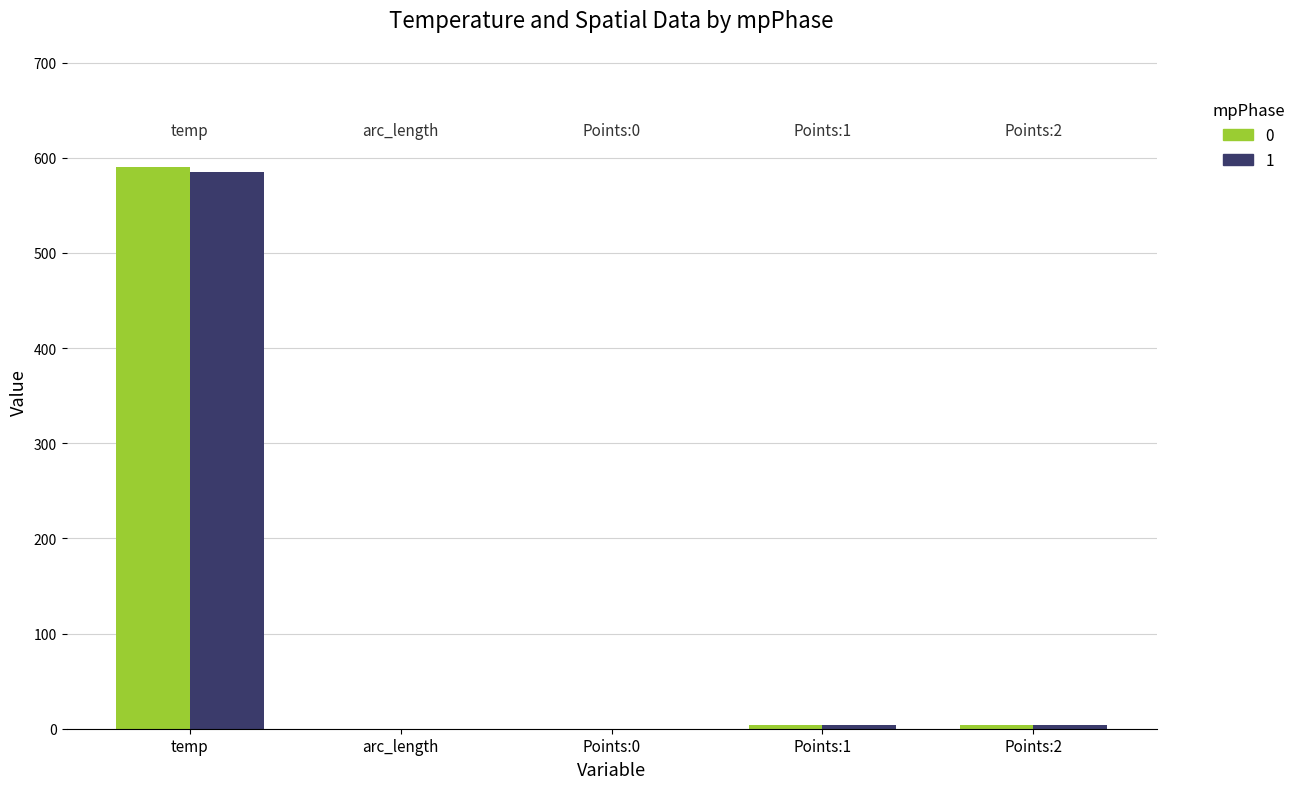

At which category is the sum across all series the highest?

temp